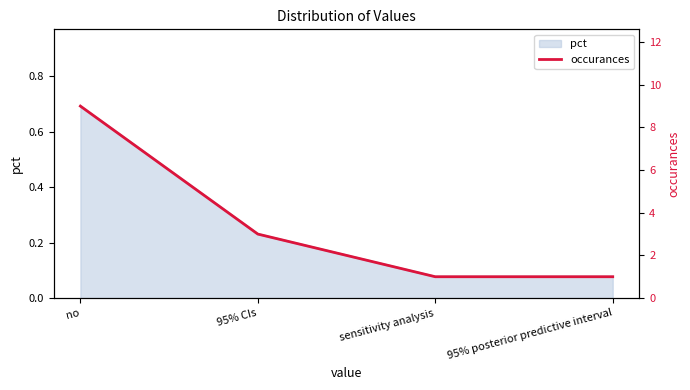

Rank the categories by value from lowest to highest.

sensitivity analysis, 95% posterior predictive interval, 95% CIs, no